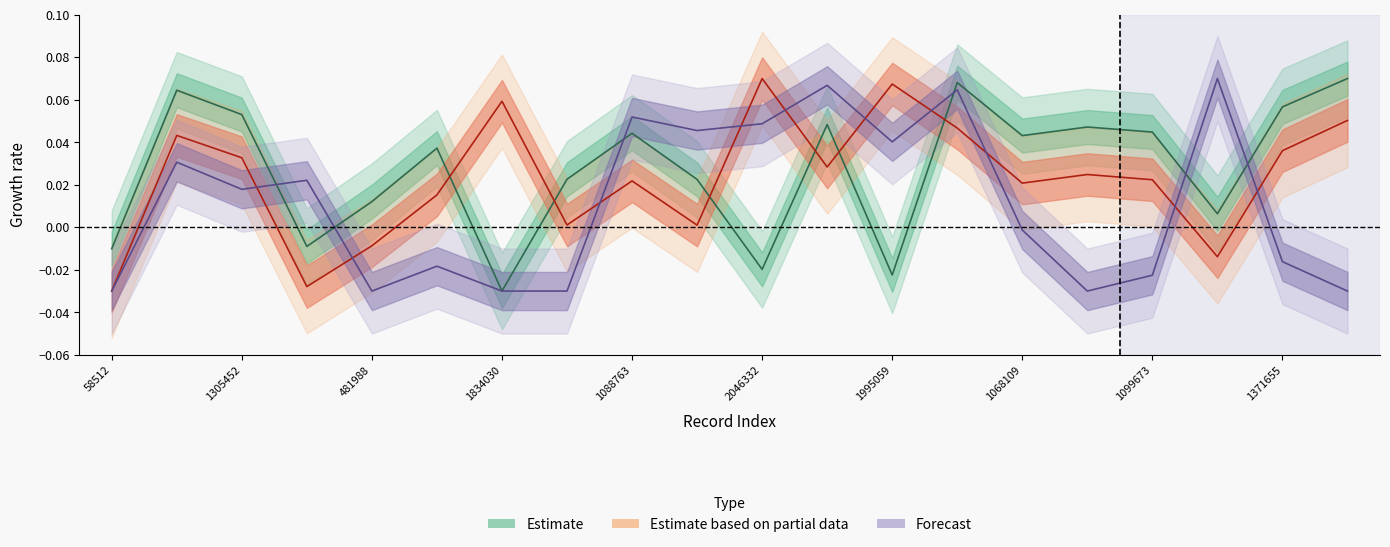

Between 2046332 and 1068109, which is larger?

1068109